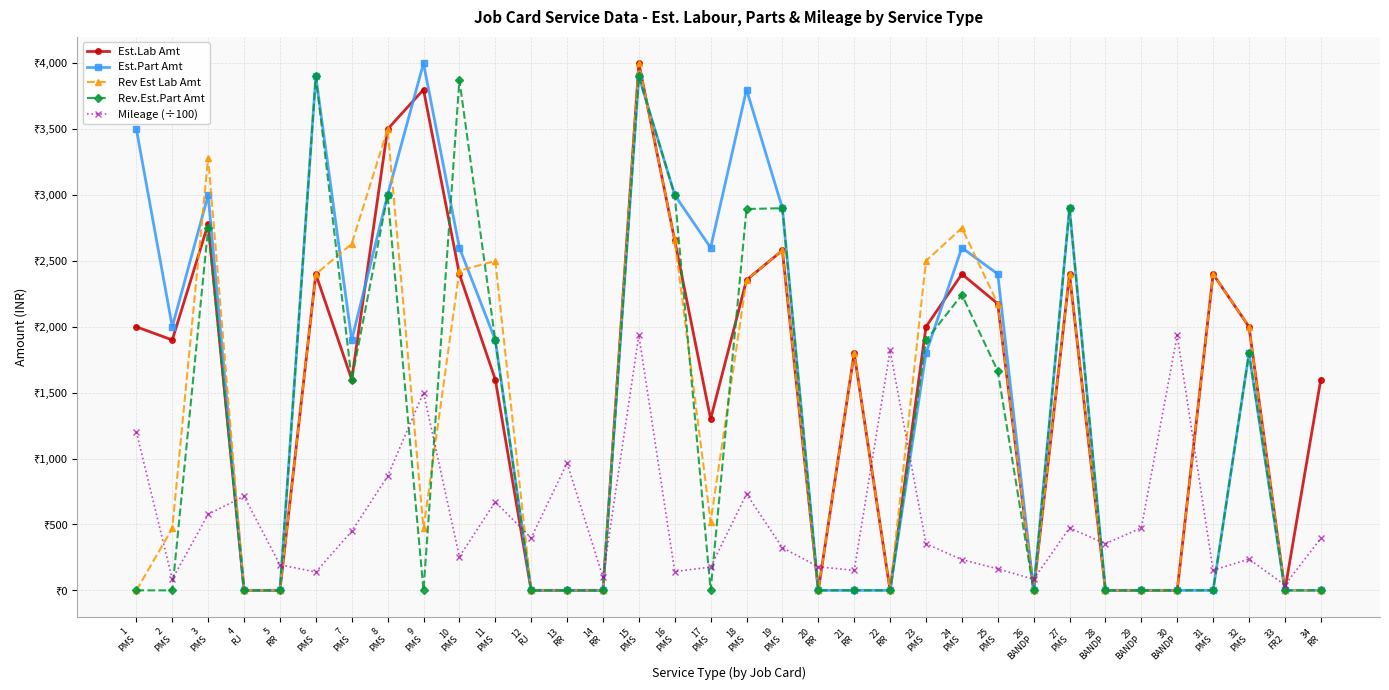

Which series ends up on top after the final intersection of Est.Lab Amt and Rev Est Lab Amt?

Rev Est Lab Amt